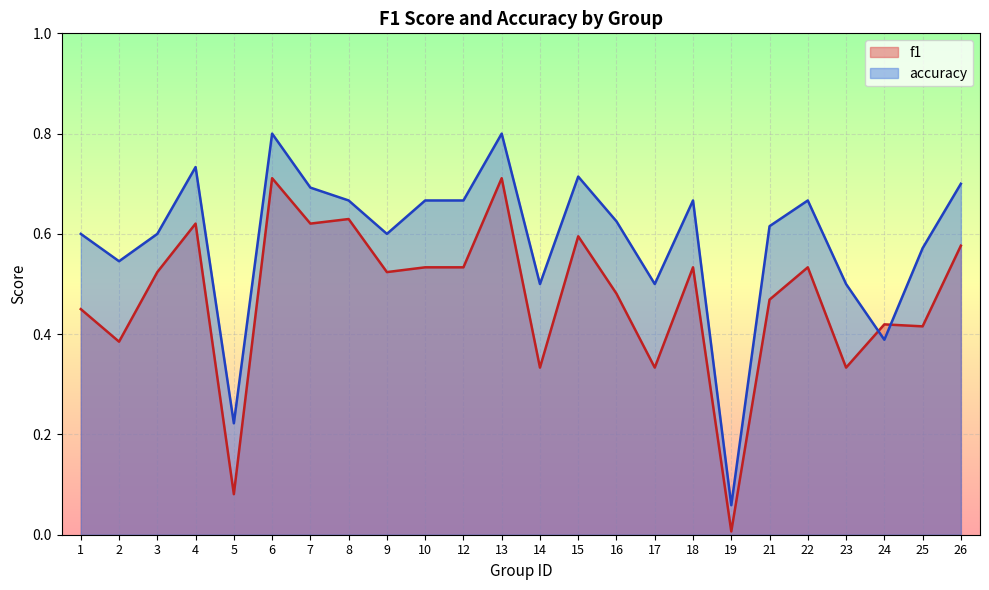

How many times do f1 and accuracy cross each other?

2